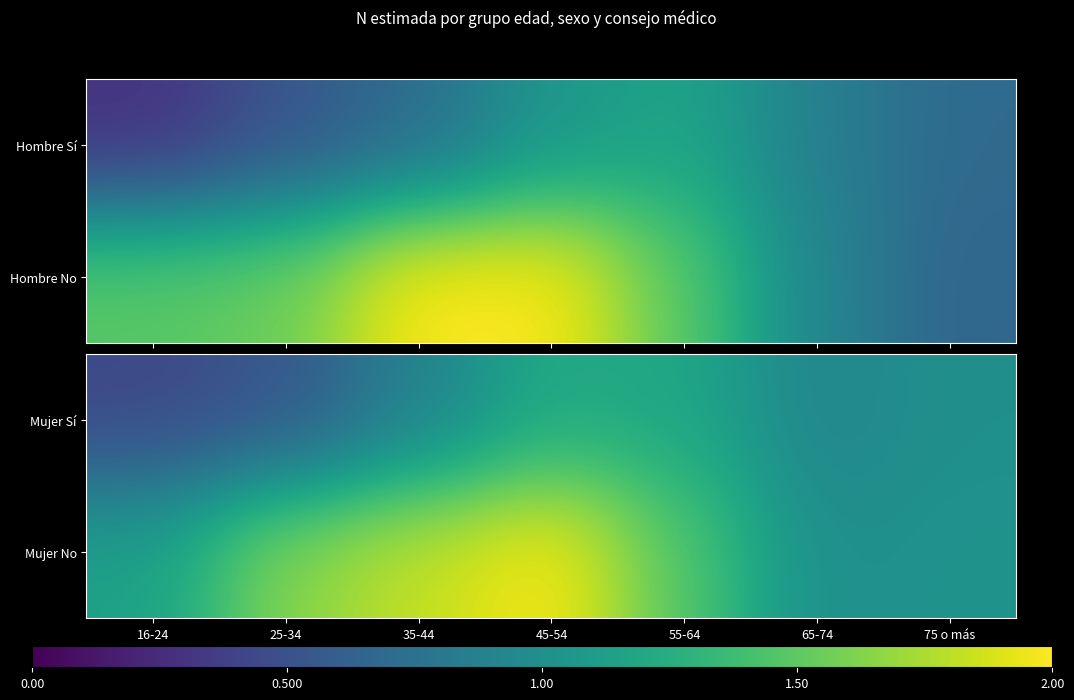

What is the average value of the Mujer No series?

1.4